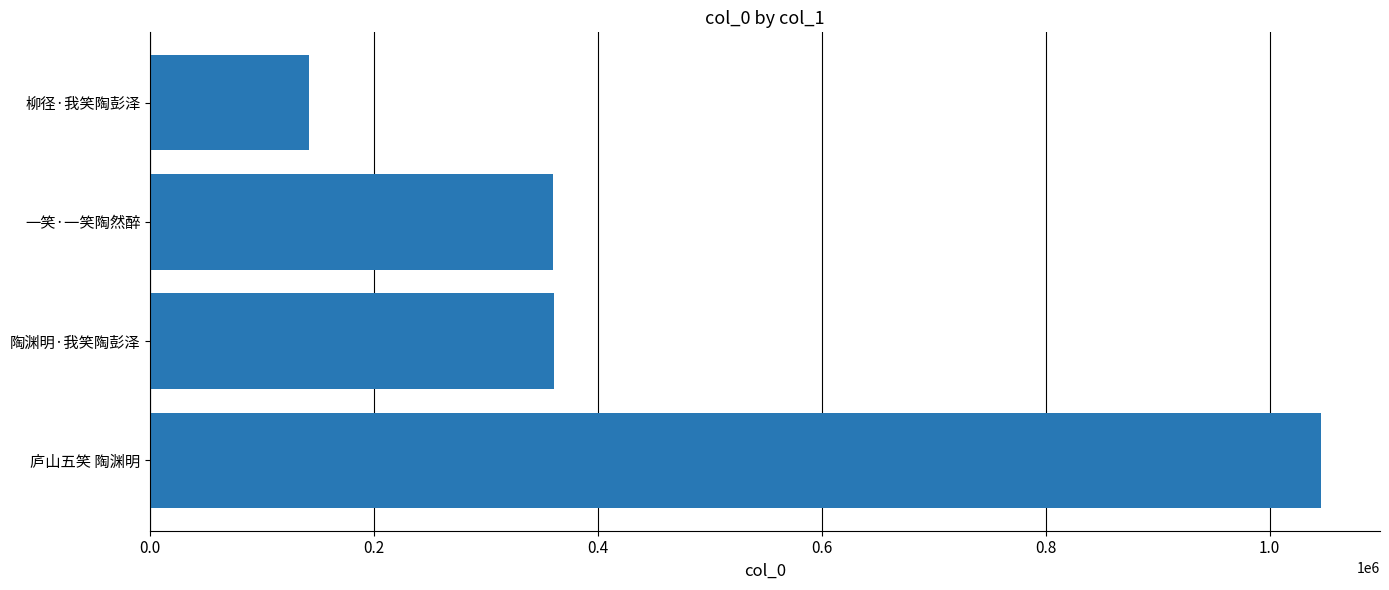

What is the change in value from 庐山五笑 陶渊明 to 柳径·我笑陶彭泽?

-904140